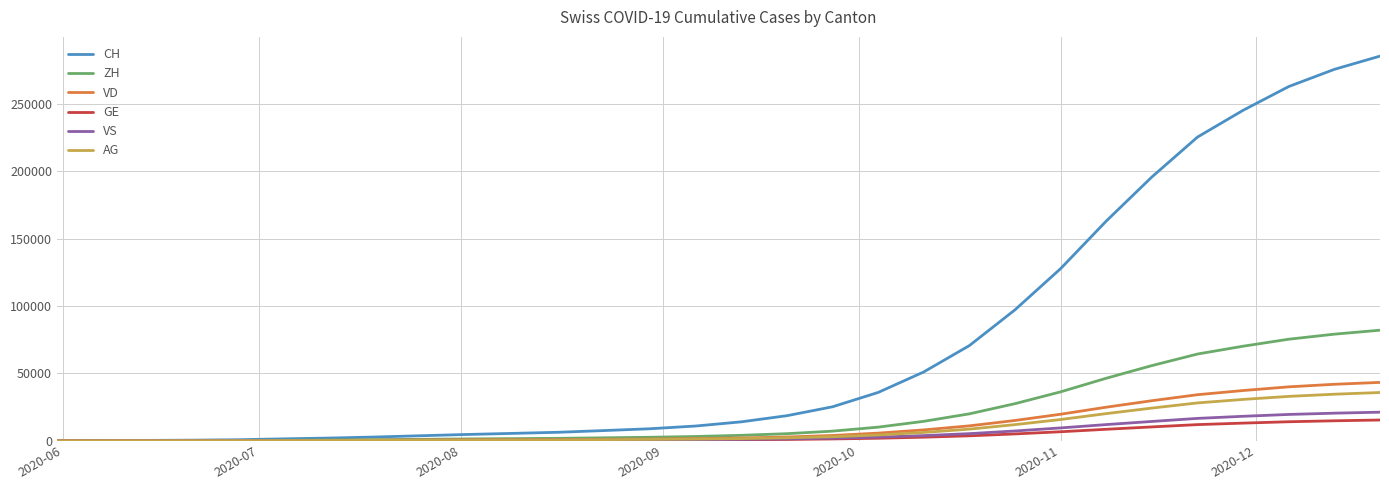

Does the chart have visible grid lines?

Yes